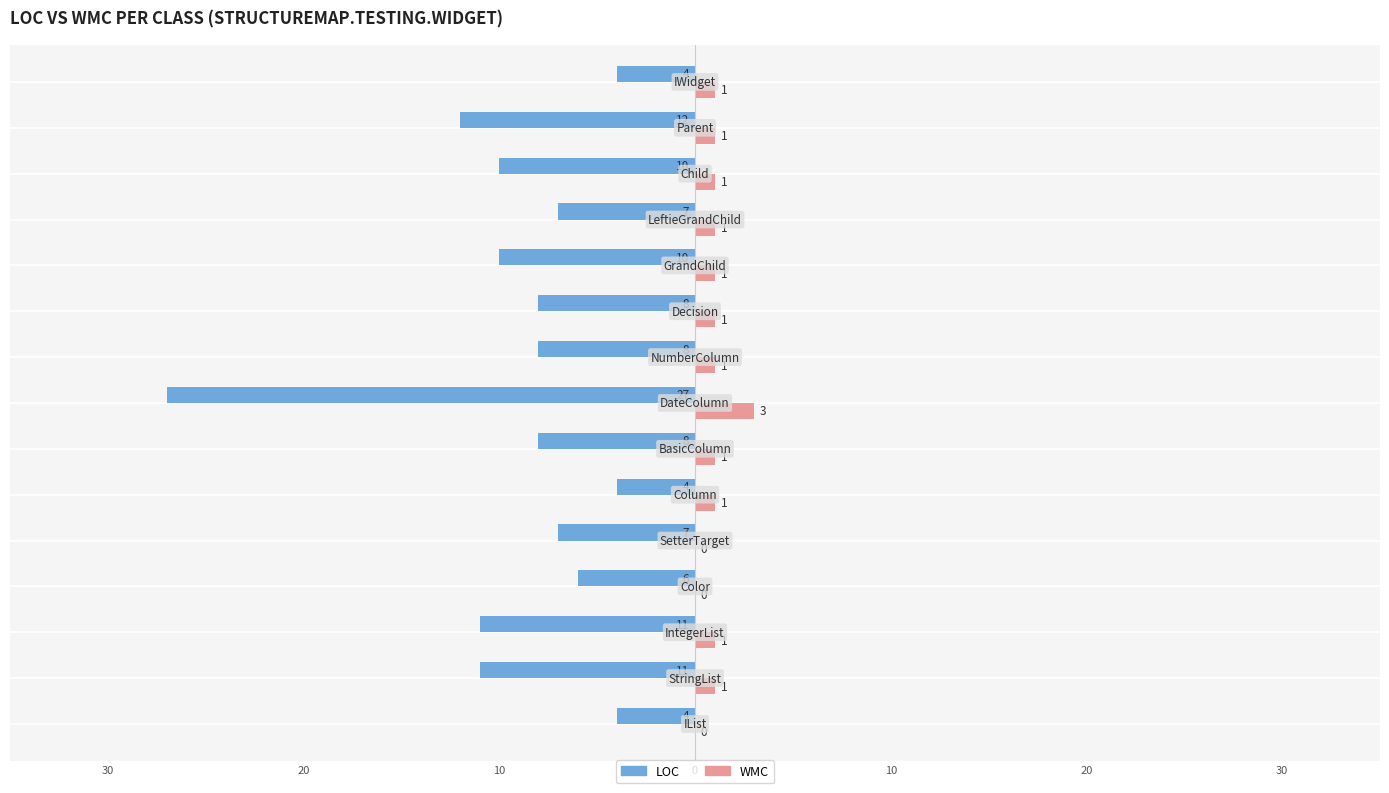

Reading left to right, extract all data points from this chart.

LOC: -4	-11	-11	-6	-7	-4	-8	-27	-8	-8	-10	-7	-10	-12	-4
WMC: 0	1	1	0	0	1	1	3	1	1	1	1	1	1	1